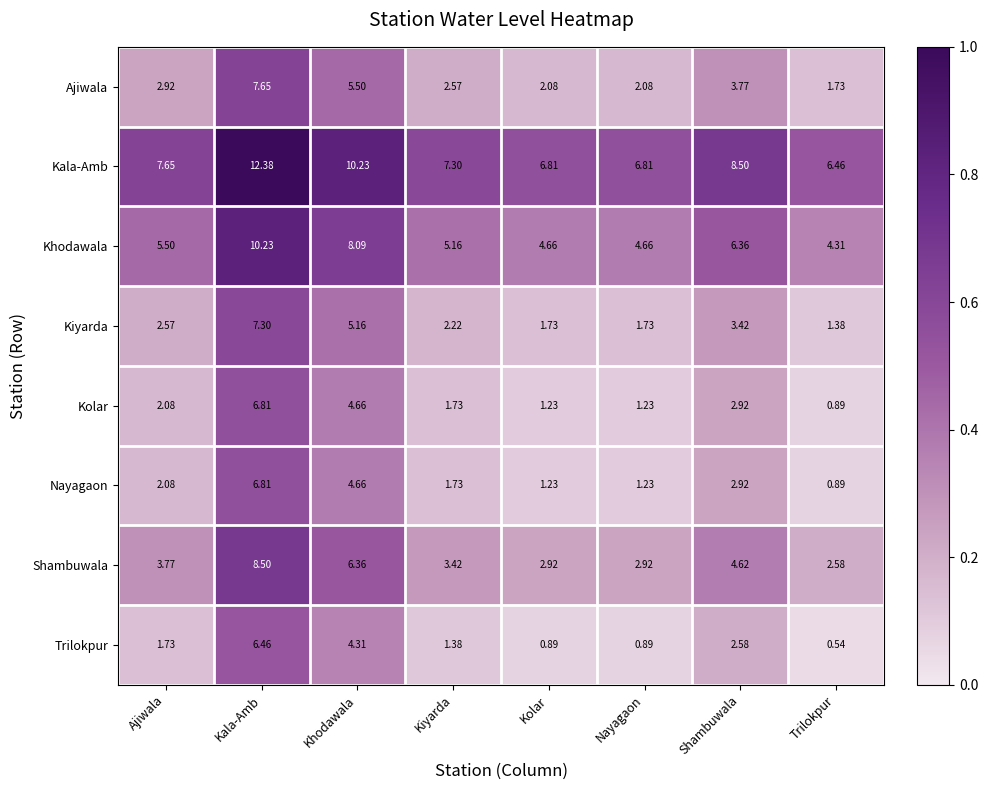

At which label does Shambuwala first exceed 3?

Ajiwala